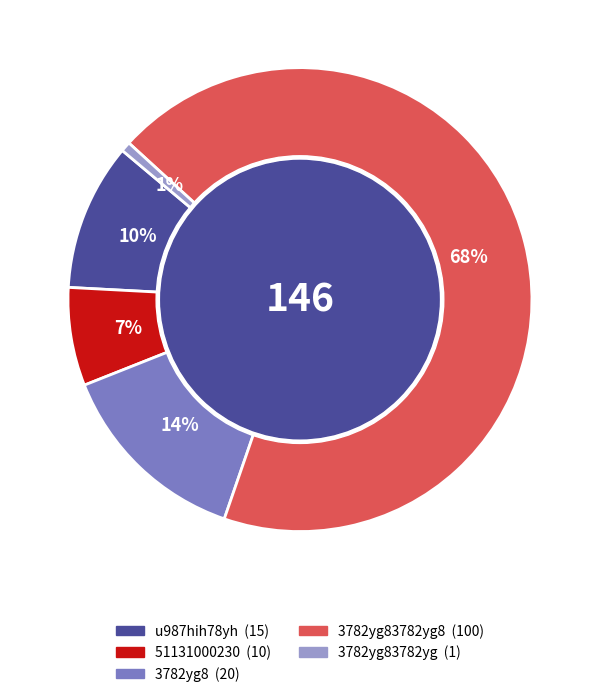

Is there a majority slice in this chart?

Yes